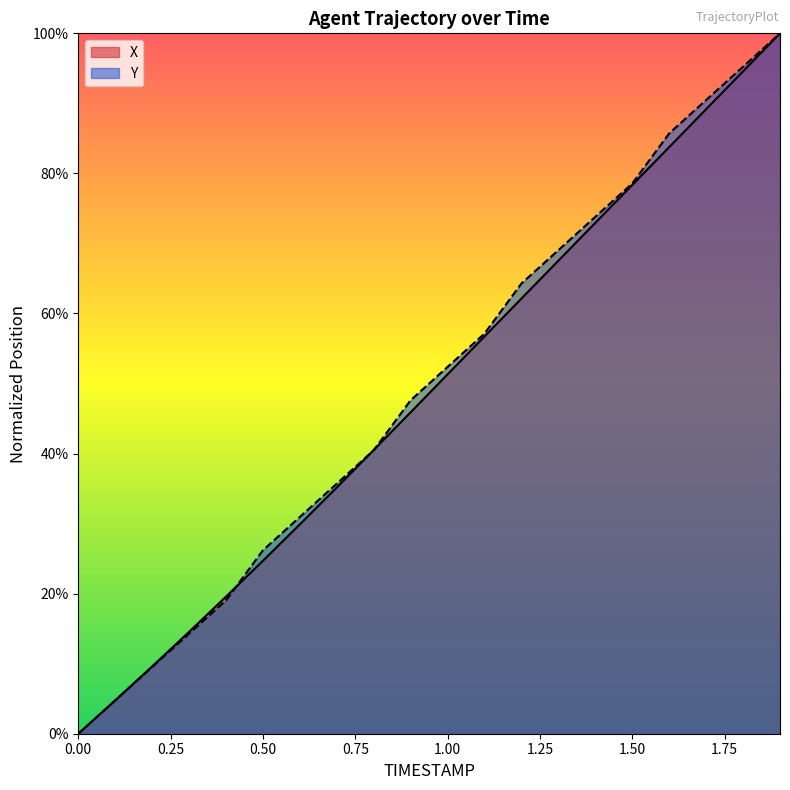

Reading left to right, extract all data points from this chart.

X: 0.0	4.8	9.6	14.5	19.6	24.7	29.9	35.2	40.5	45.9	51.3	56.7	62.1	67.5	72.9	78.4	83.8	89.2	94.6	100.0
Y: 0.0	4.8	9.5	14.3	19.0	26.2	31.0	35.7	40.5	47.6	52.4	57.1	64.3	69.0	73.8	78.6	85.7	90.5	95.2	100.0